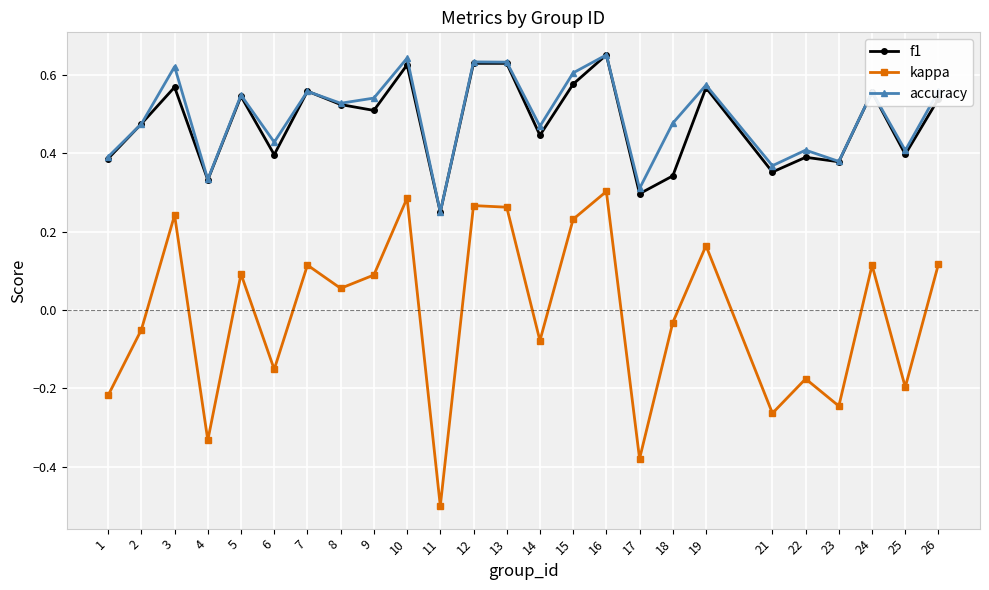

How many interior local valleys does the f1 series have?

9